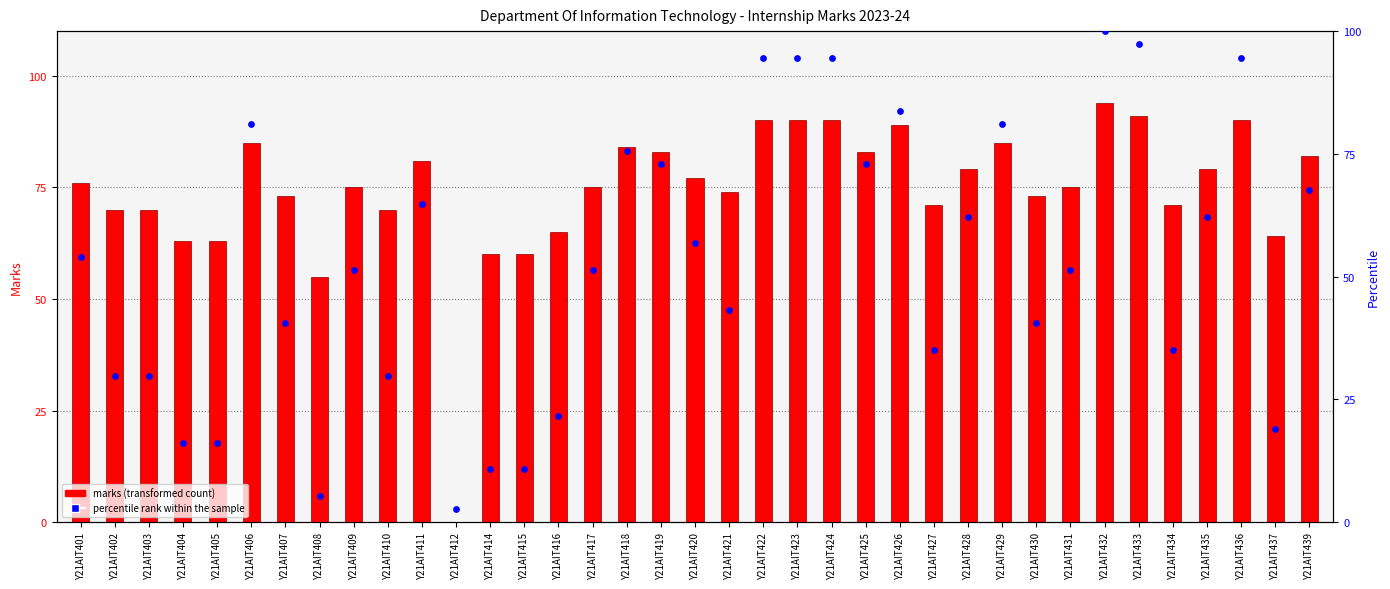

At how many categories does at least one series exceed 44?

36